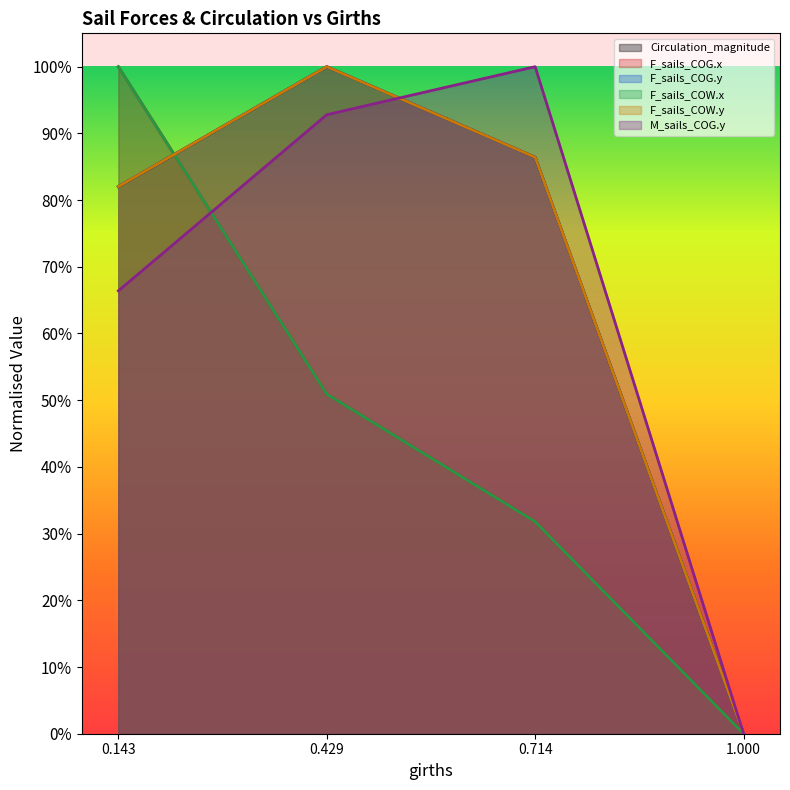

The value of Circulation_magnitude at 0.143 is 0.8. True or false?

True